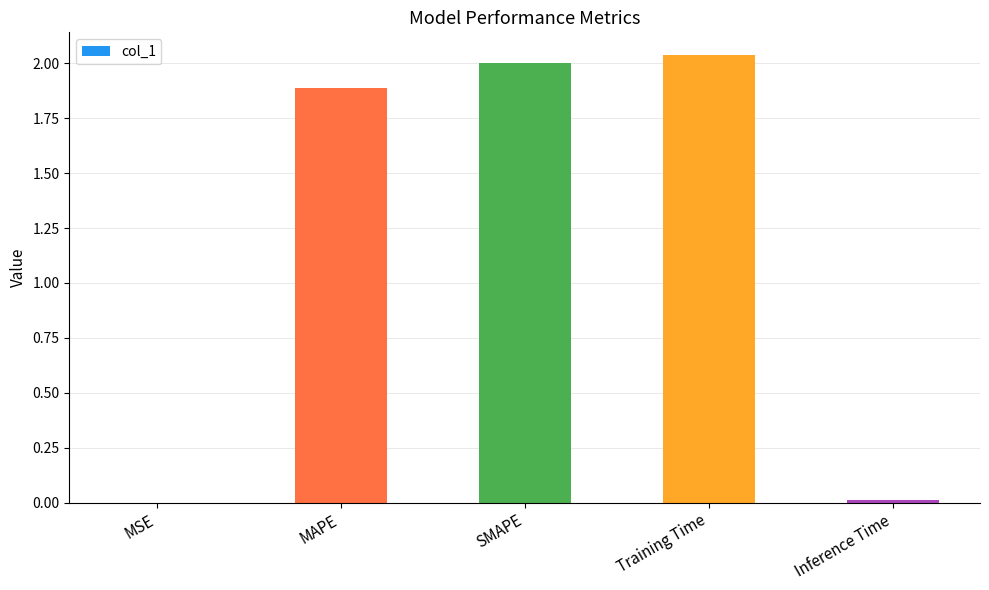

Are the bars horizontal?

No